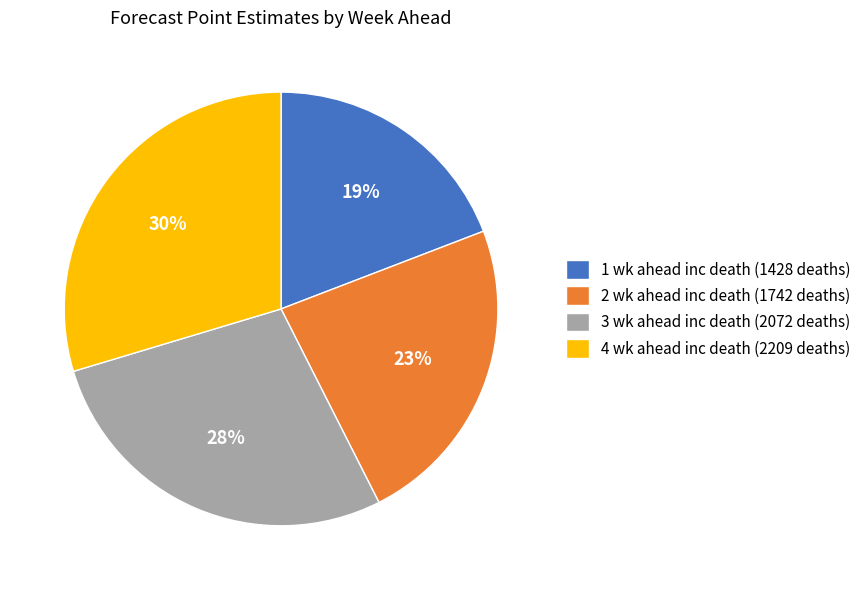

Is there any slice that represents more than half of the pie?

No